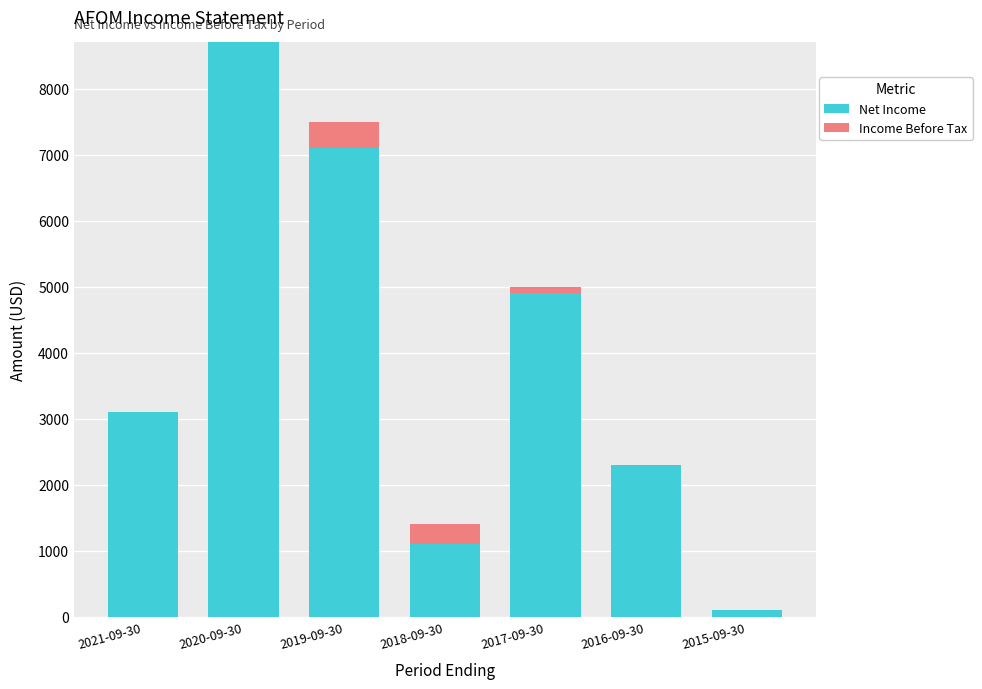

What is the highest value of the Net Income series?

8700